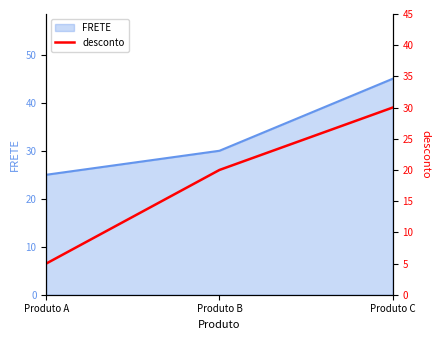

Does the chart display data point markers on the line(s)?

No